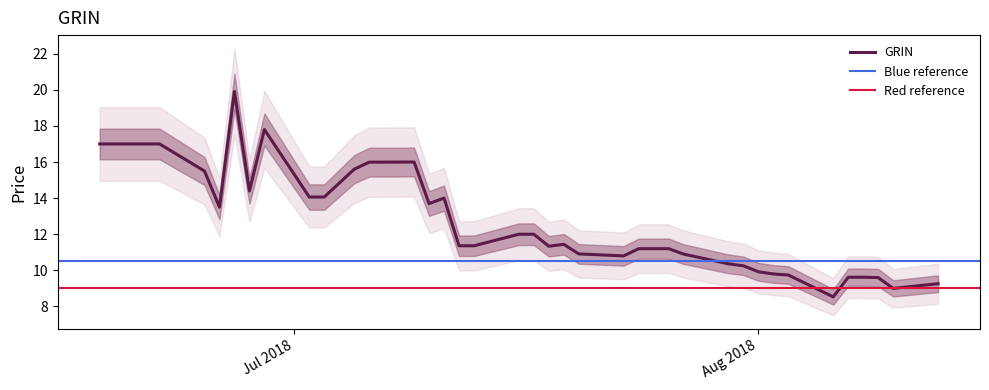

True or false: the data shows 32.5 at 2018-06-27.

False